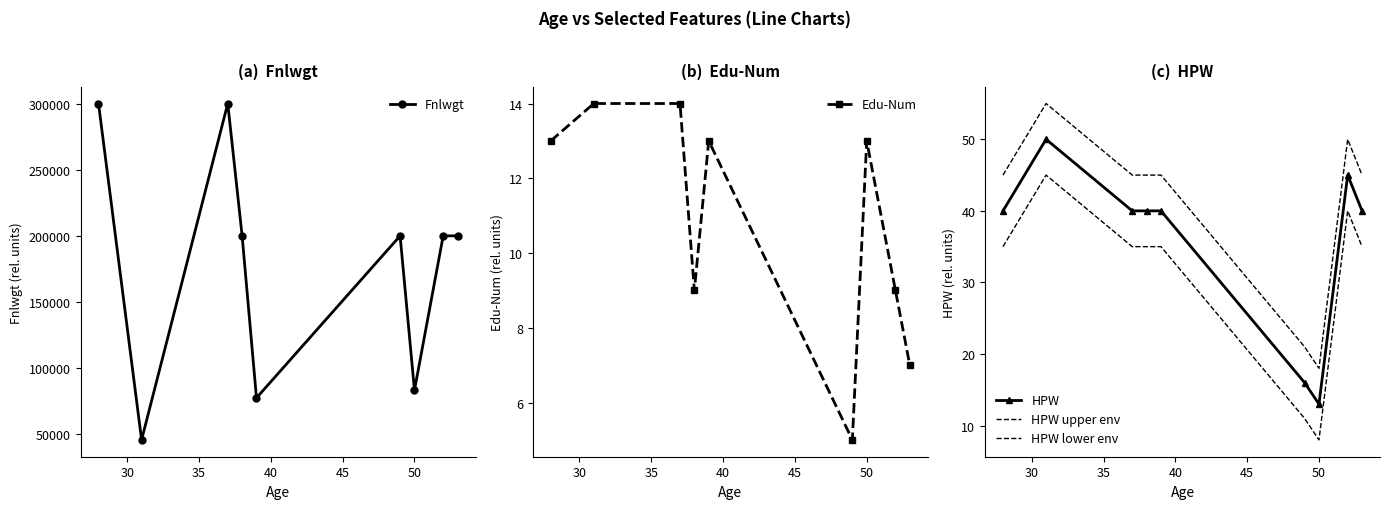

True or false: Fnlwgt and HPW intersect in this chart.

False